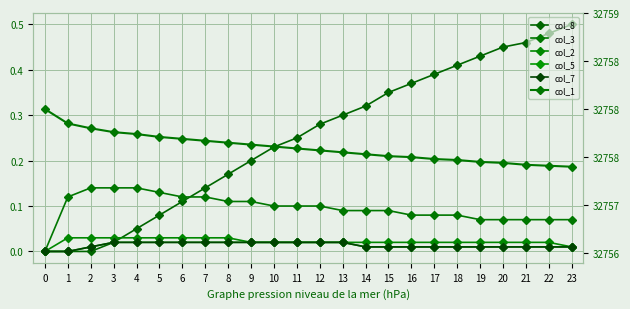

What is the difference between the second highest and minimum values in the col_3 series?

0.1